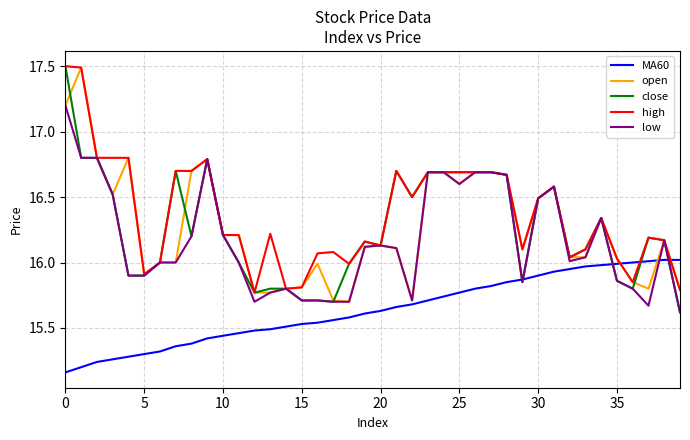

Which series has the largest total across all categories?

high